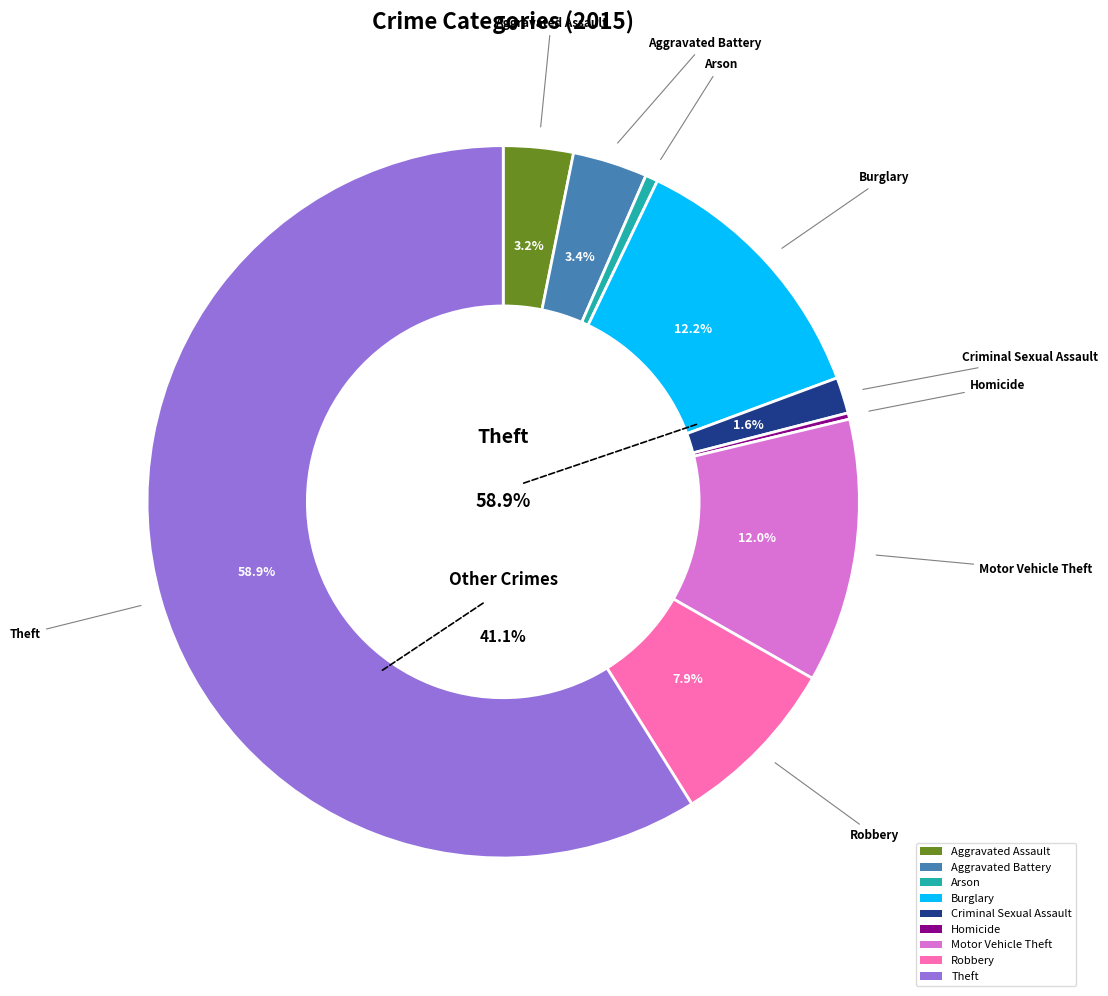

Count the number of slices in the pie.

9